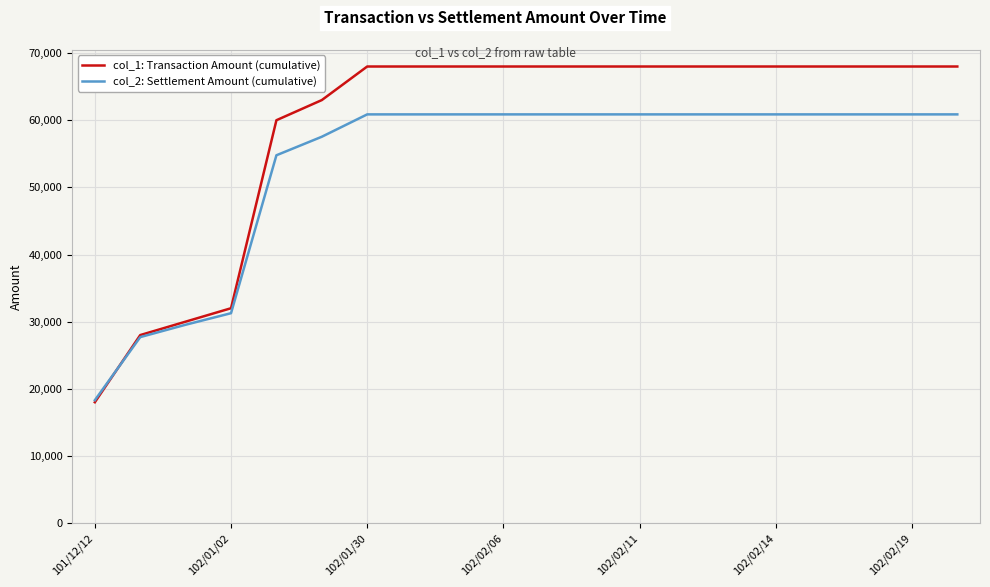

List the series in order of their peak value, lowest first.

col_2: Settlement Amount (cumulative), col_1: Transaction Amount (cumulative)